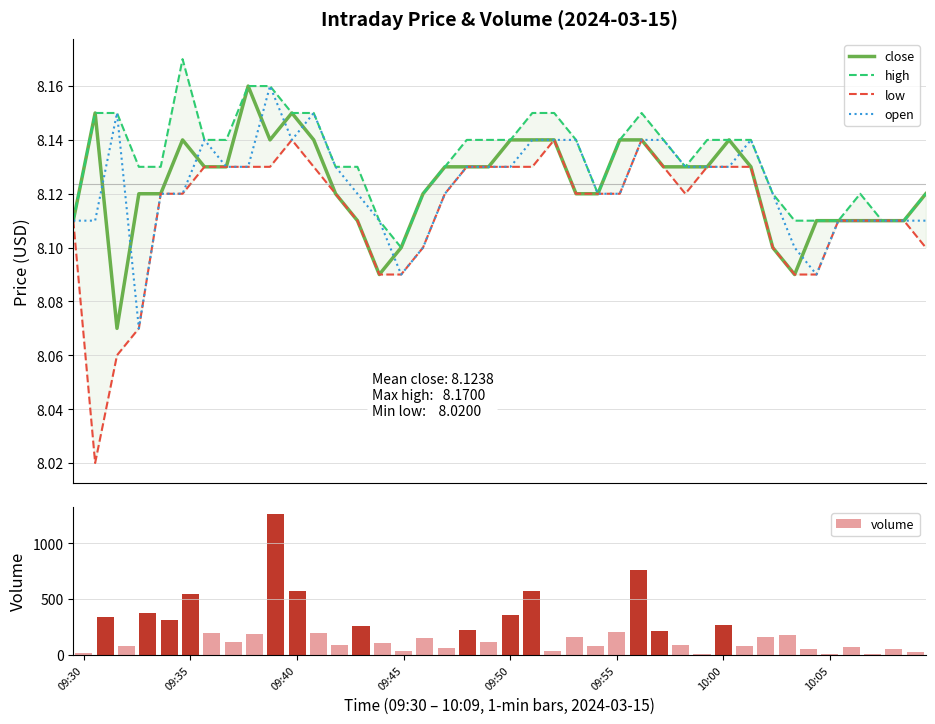

Which series has the largest total across all categories?

volume